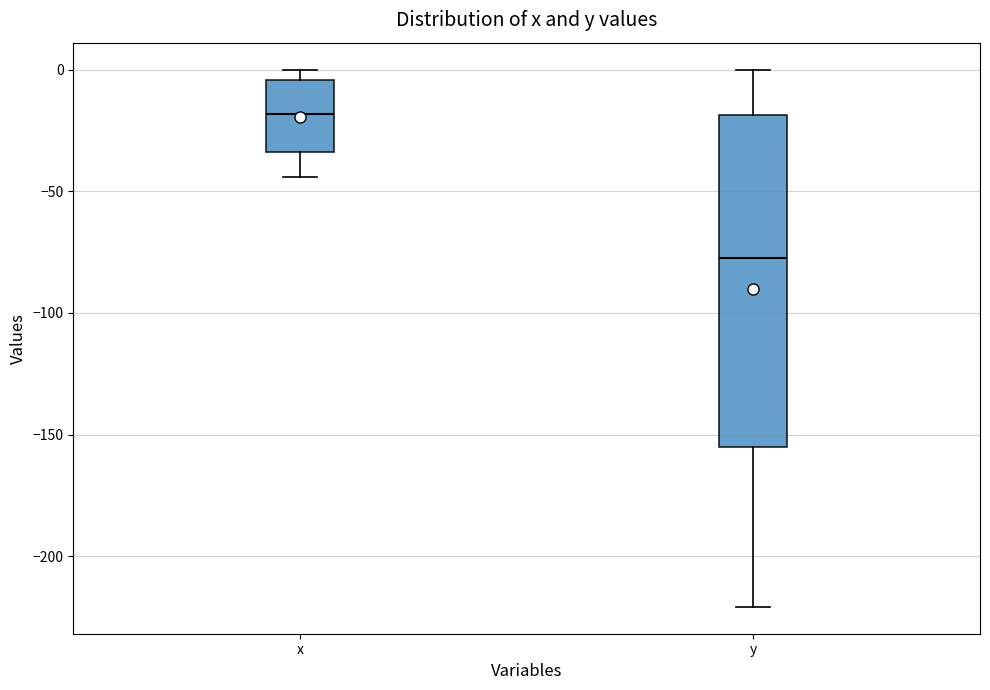

Reading left to right, transcribe this box plot: for each box, give where its median line is, the range the box spans, and where its two whiskers end, as read against the y-axis. The values are not printed on the chart, so give them approximately, as read against the axis.

x: median -20, box -35 to -5, whiskers -45 to 0
y: median -75, box -155 to -20, whiskers -220 to 0